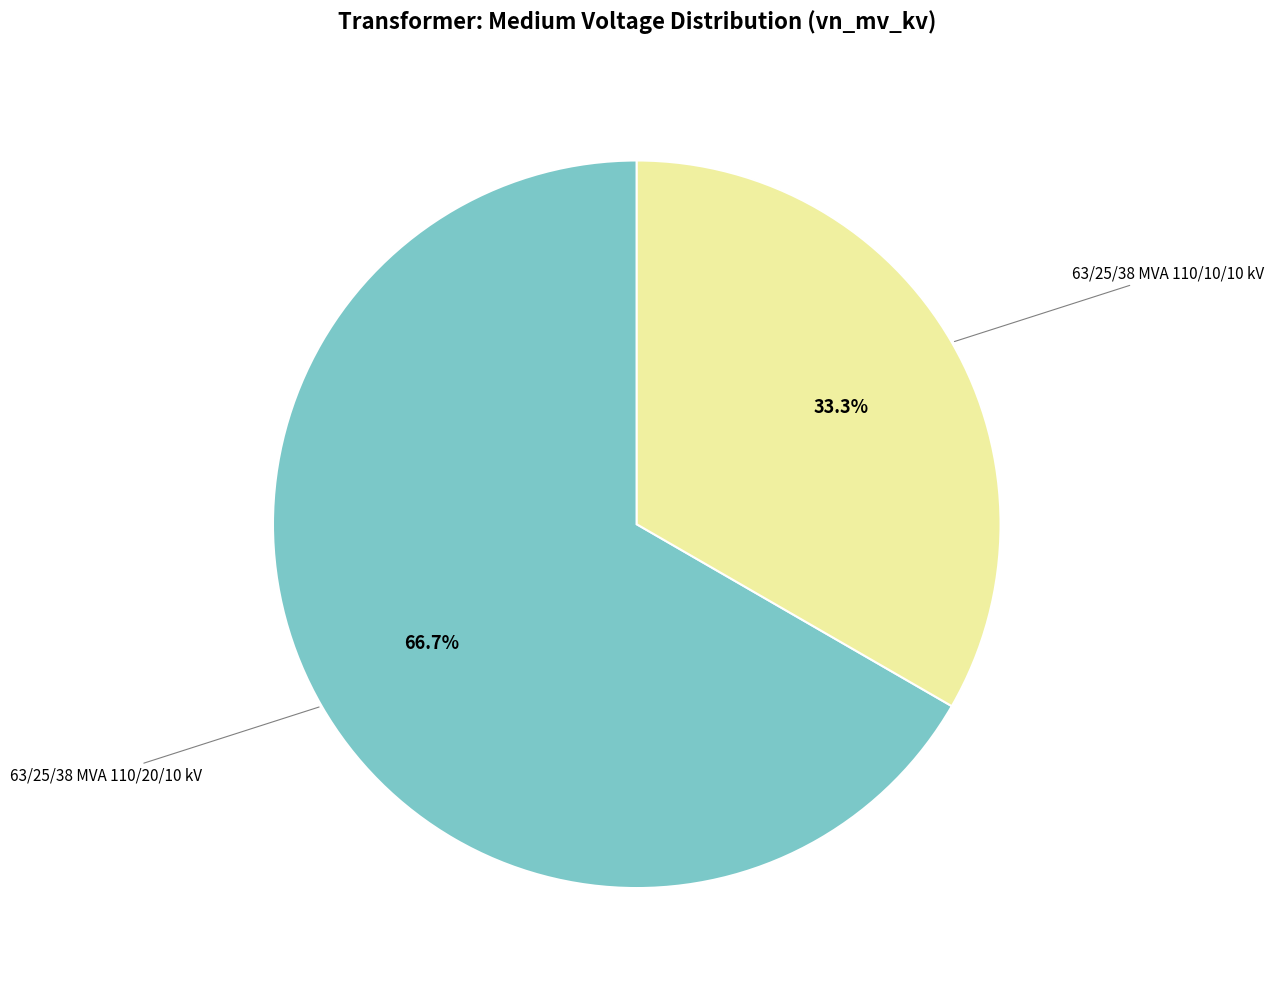

Is there a majority slice in this chart?

Yes